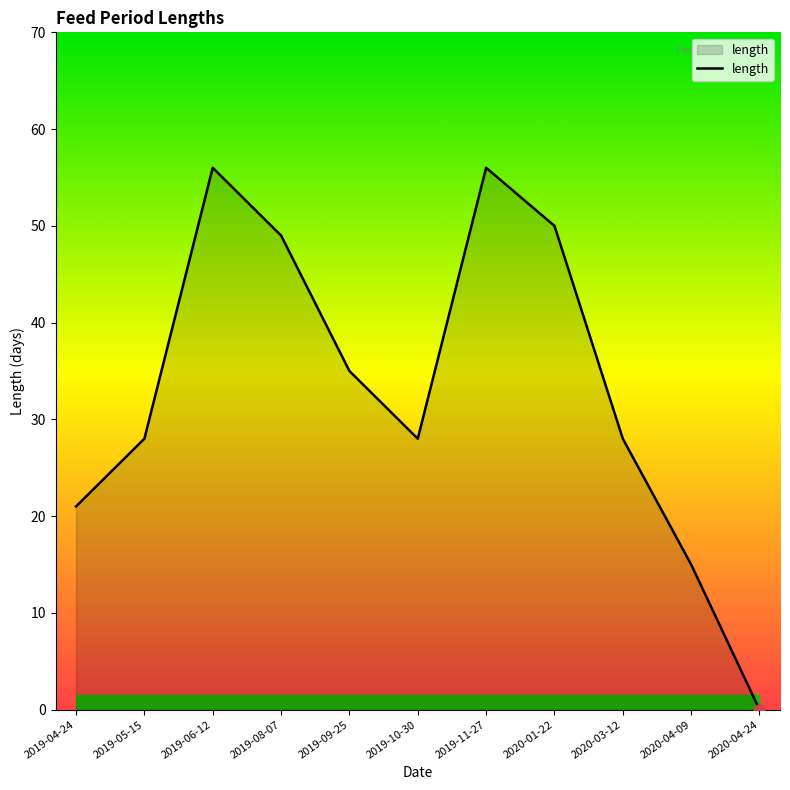

Approximately how many times larger is the value at 2020-04-09 compared to 2019-11-27?

0.3